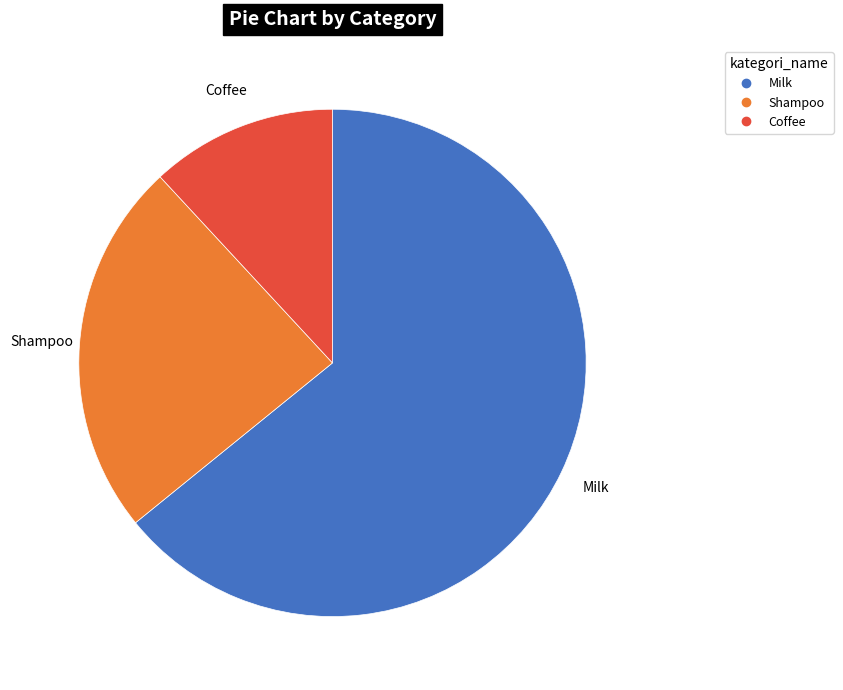

Rank the categories by value from lowest to highest.

Coffee, Shampoo, Milk